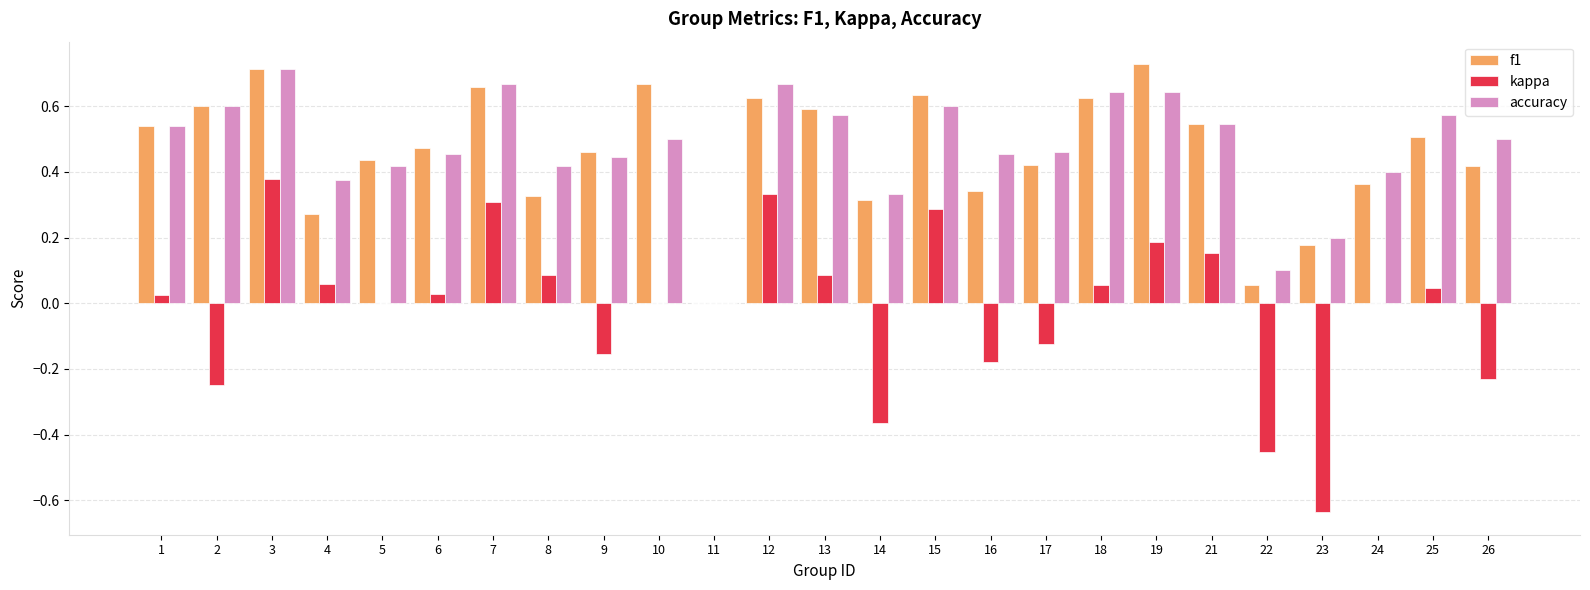

How many values in the accuracy series exceed 0?

24